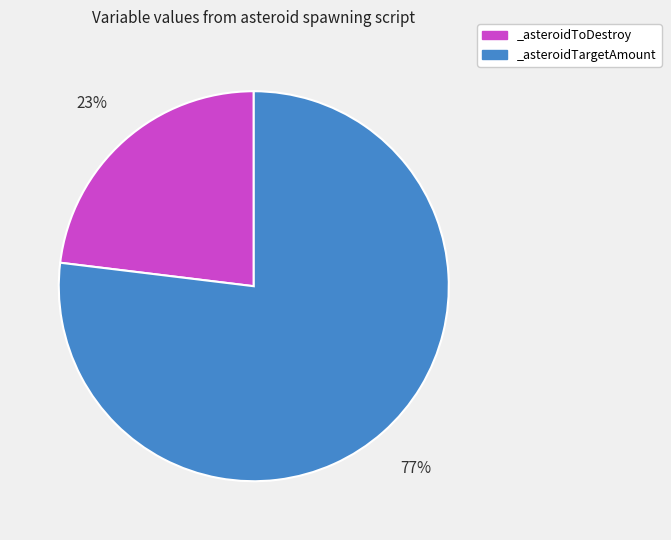

True or false: _asteroidTargetAmount accounts for 77% of the total.

True